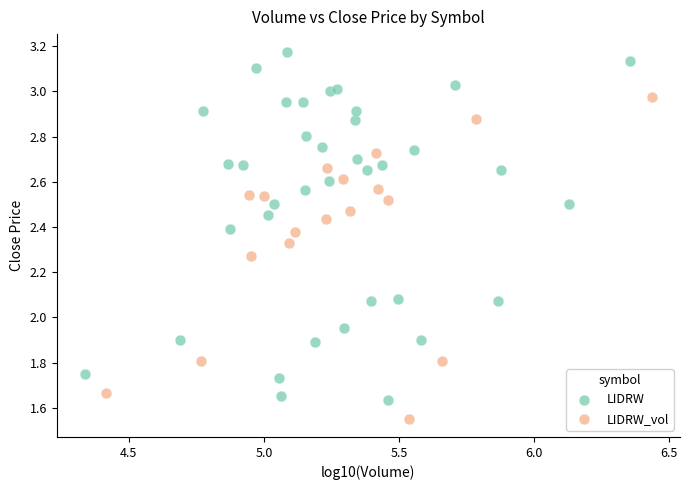

Which series has the largest Y range (max minus min)?

LIDRW